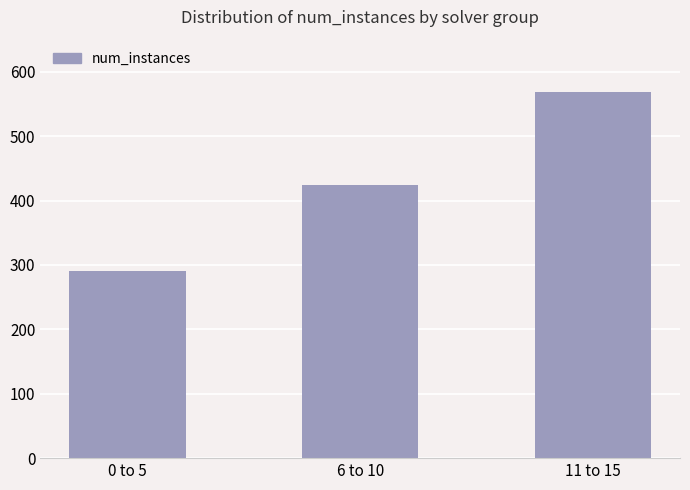

What is the difference between the values at 6 to 10 and 0 to 5?

135